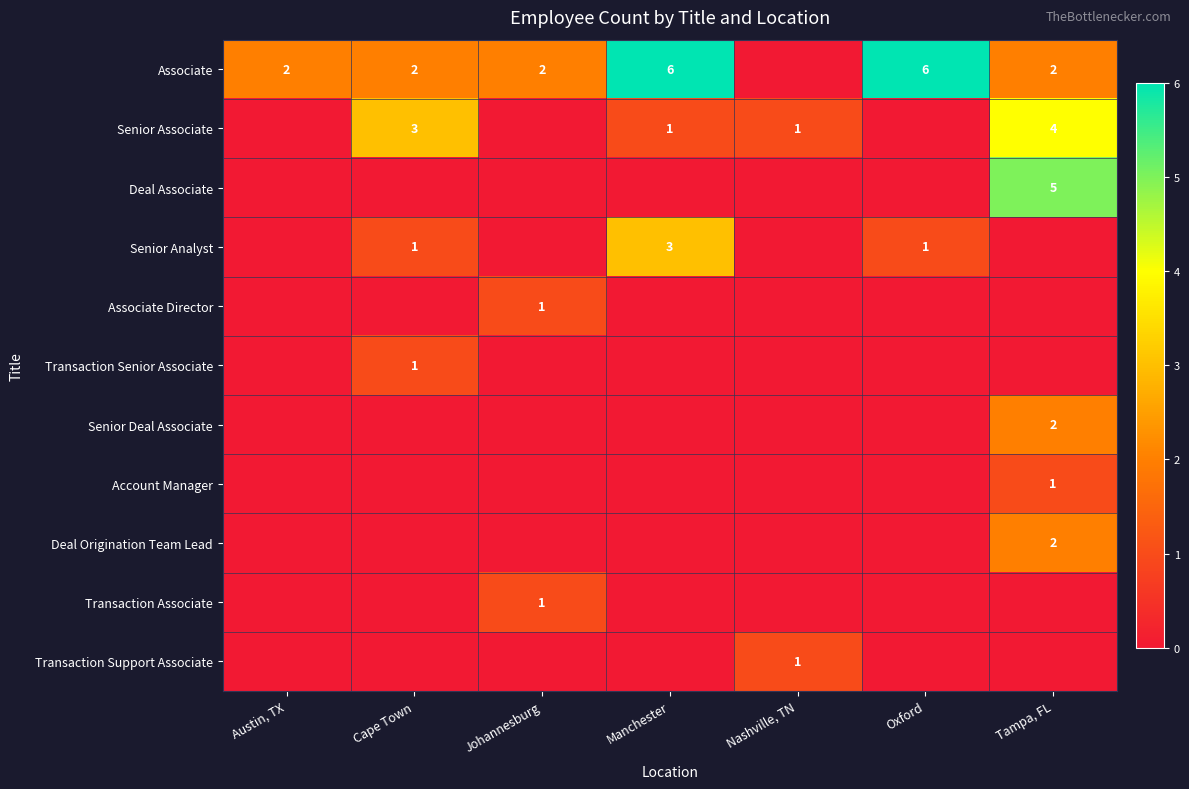

The Associate series shows 6 at Oxford. True or false?

True